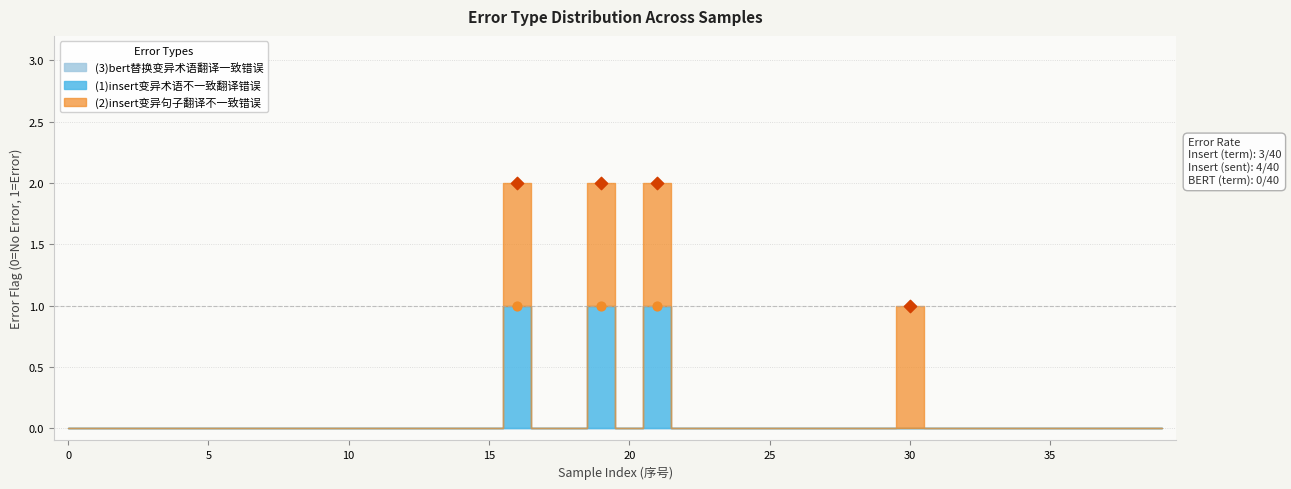

Is the value of (1)insert变异是否有术语不一致翻译错误 at 4 greater than the value of (3)bert替换变异是否存在术语翻译一致错误 at 39?

No